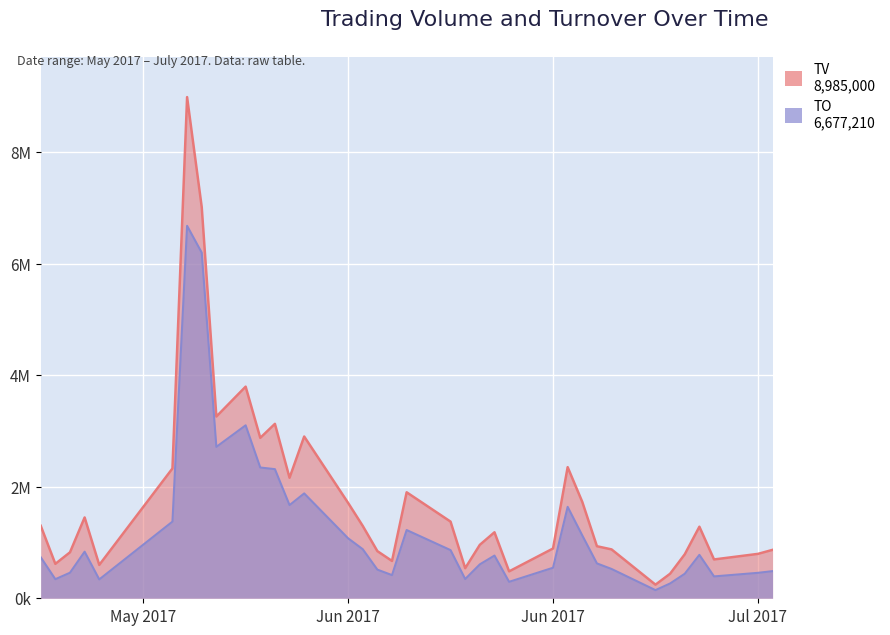

Which series has the largest total across all categories?

TV